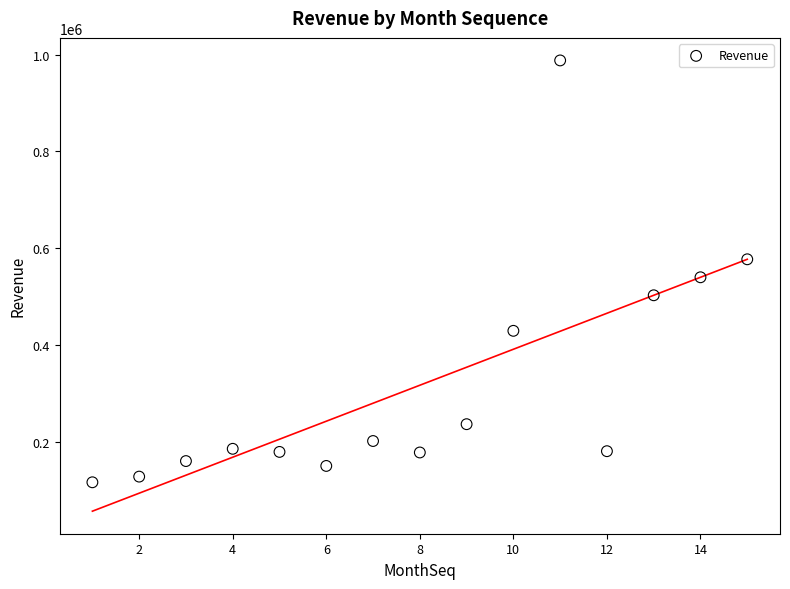

What Y value in the scatter plot is closest to 552358?

540113.9